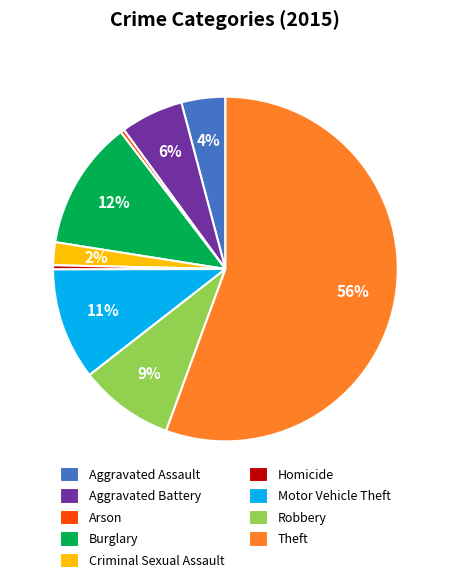

Which category has the biggest portion of the pie?

Theft